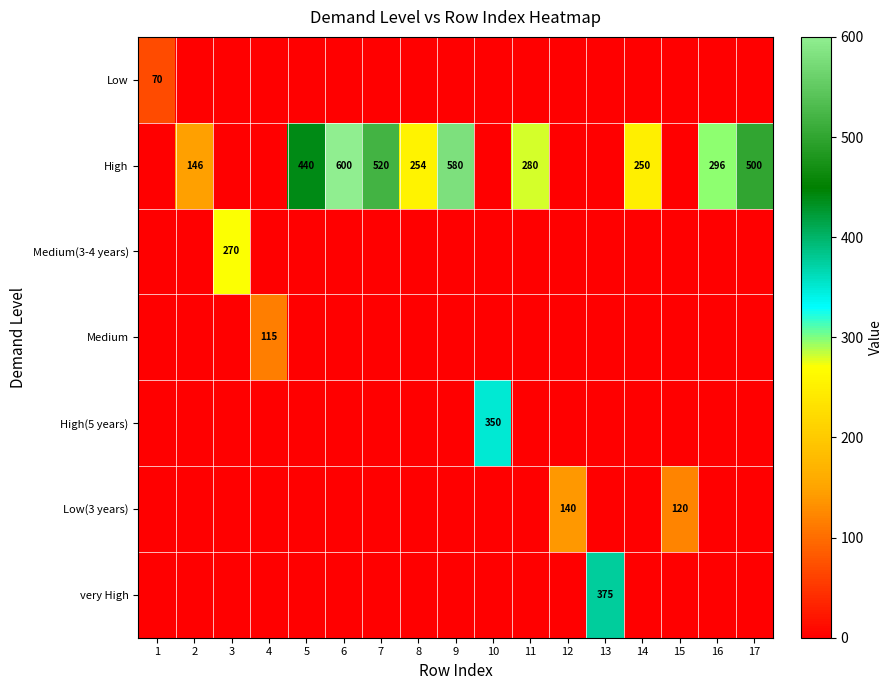

Which series changed the most between 3 and 17?

row_1